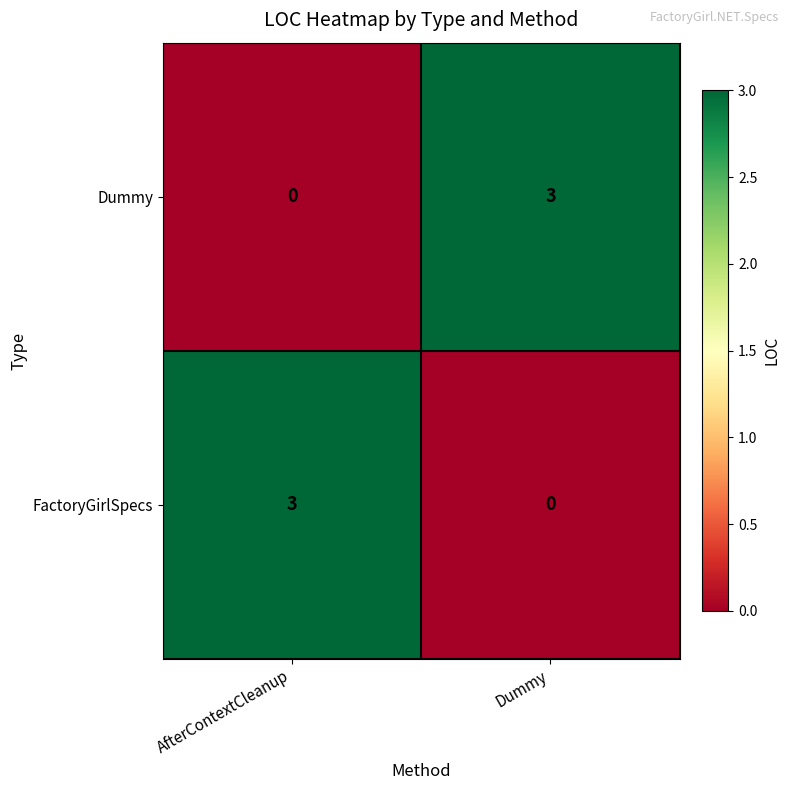

List the labels in order of Dummy value, largest first.

Dummy, AfterContextCleanup